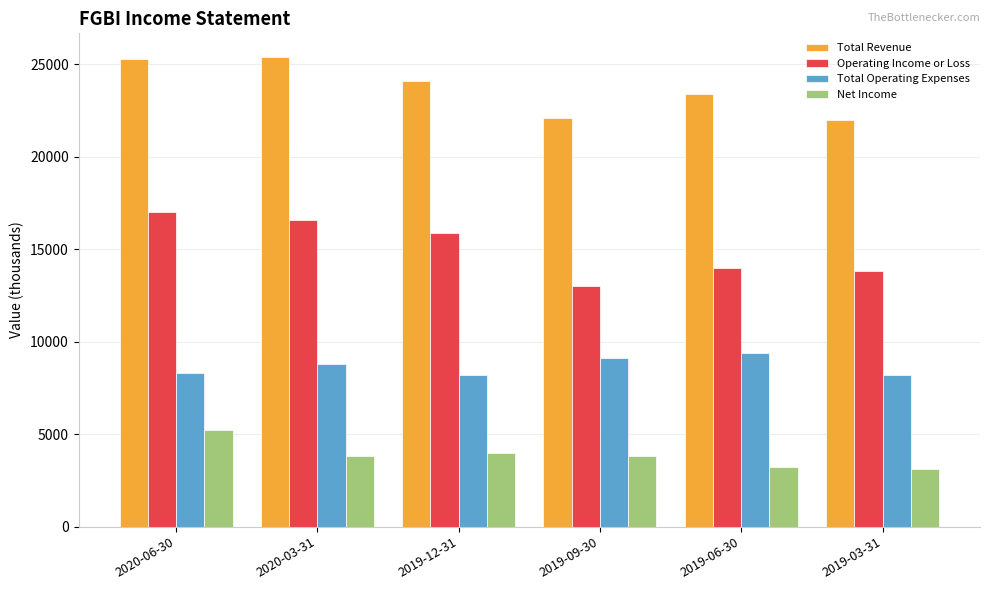

What is the difference between the highest and lowest values at 2019-12-31?

20100